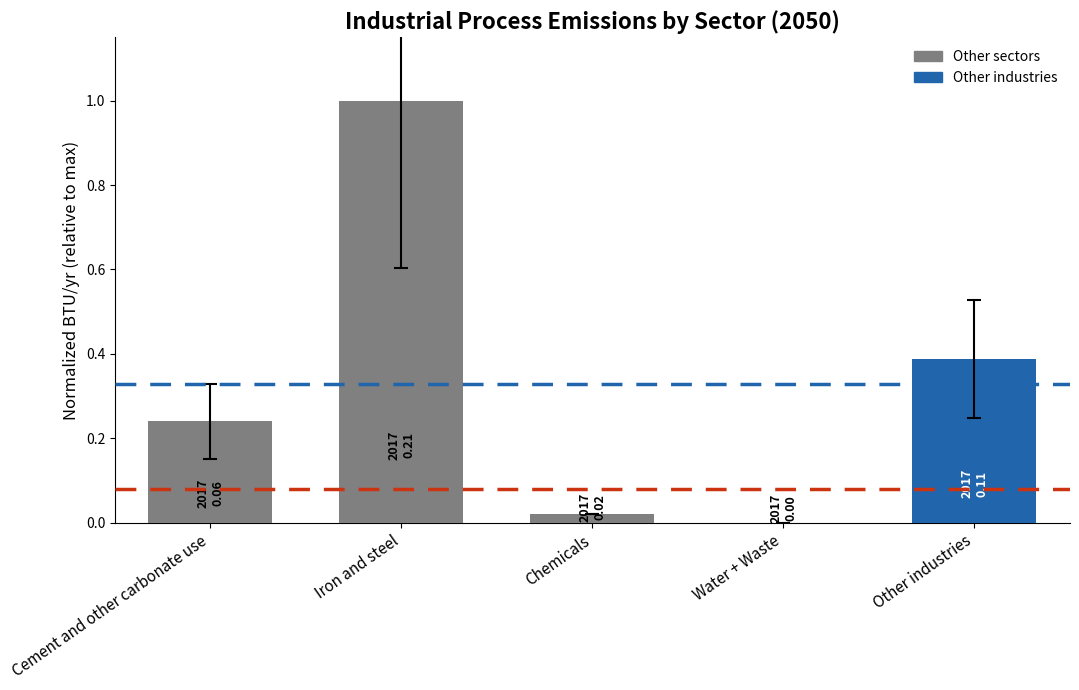

Which label corresponds to the largest value in the chart?

Iron and steel